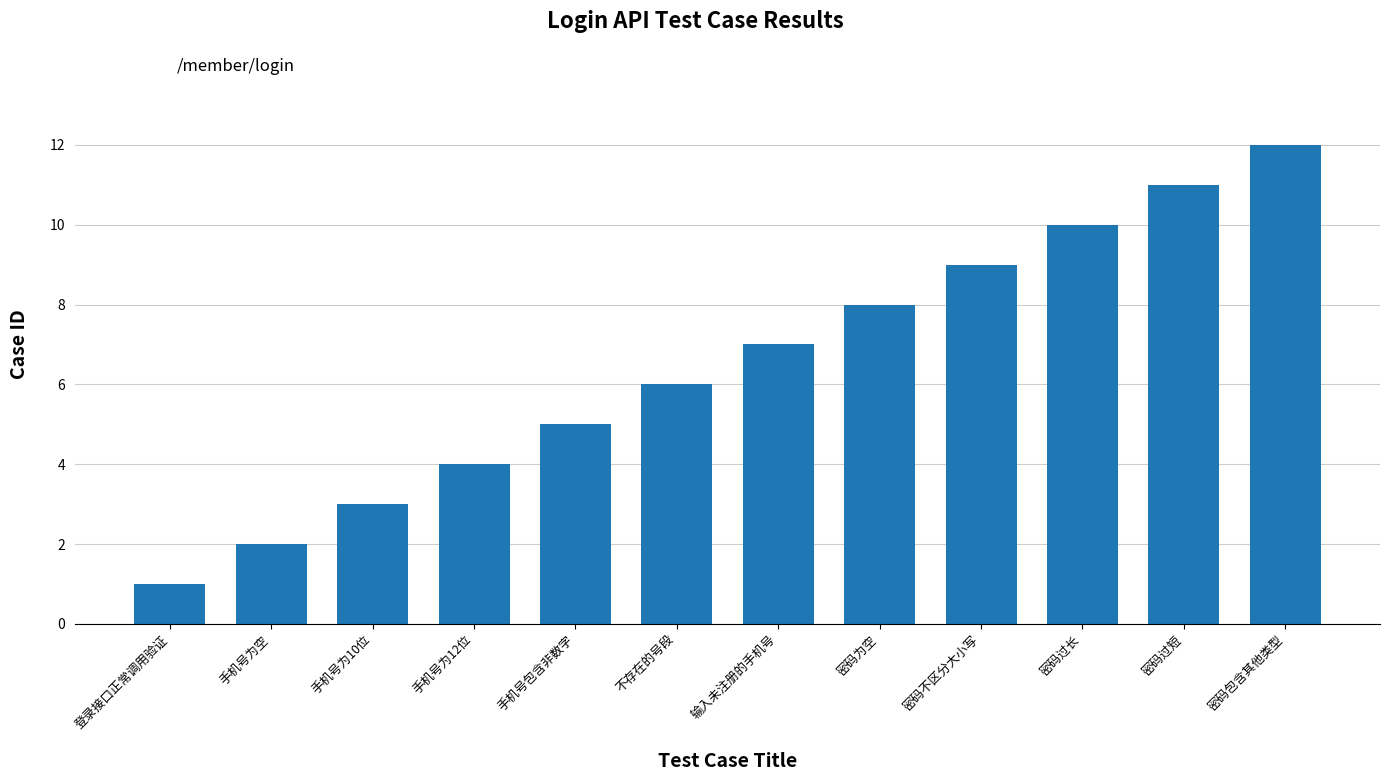

Reading right to left, extract all data points from this chart.

12	11	10	9	8	7	6	5	4	3	2	1